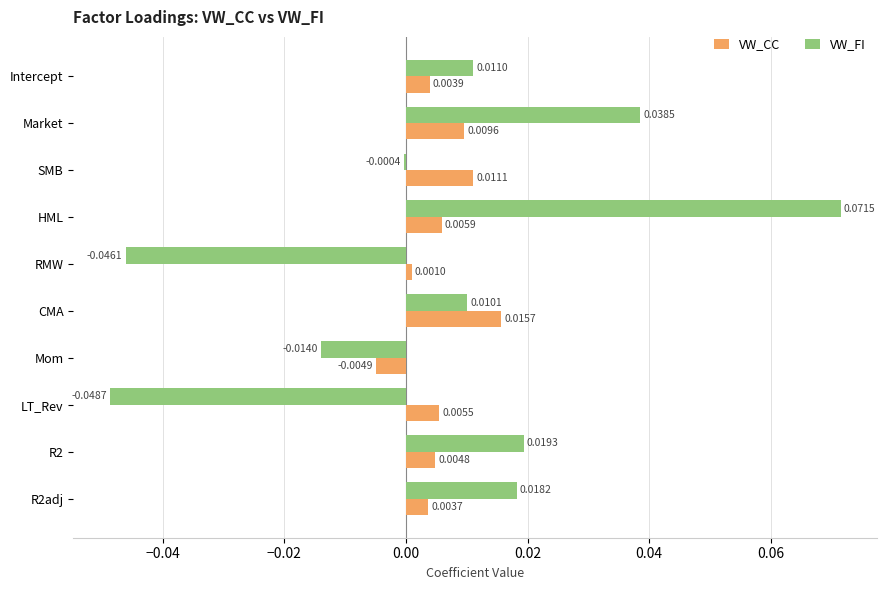

Where is VW_CC nearest to the value 0?

RMW